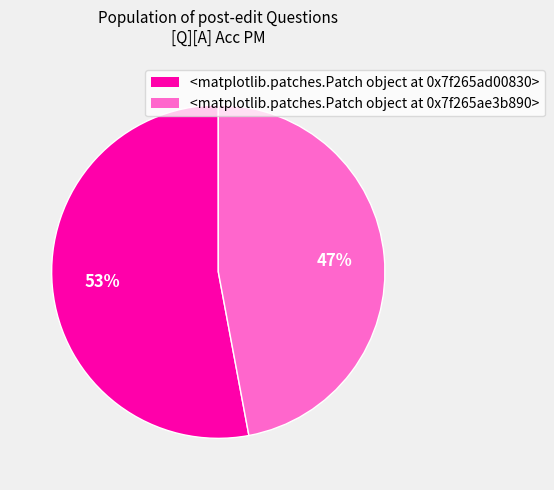

Does any single category account for the majority?

Yes